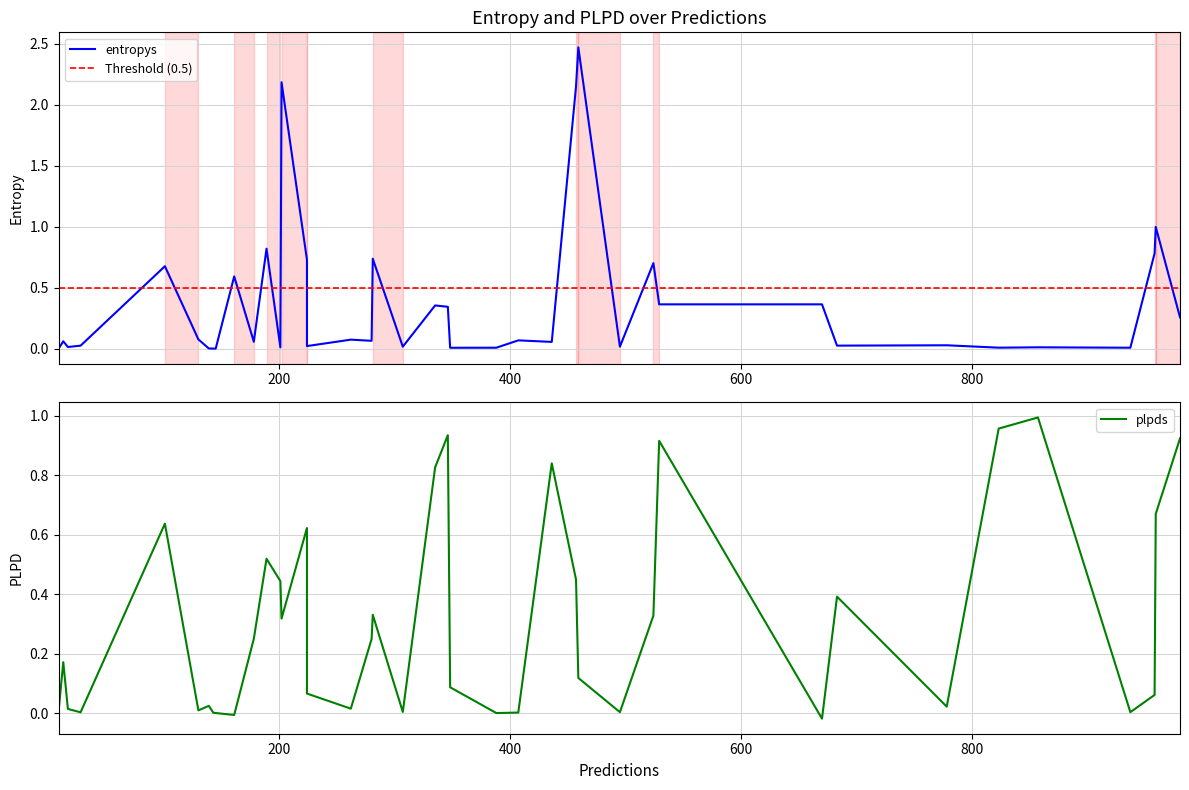

True or false: plpds has a value of 0.0 at 38.

True